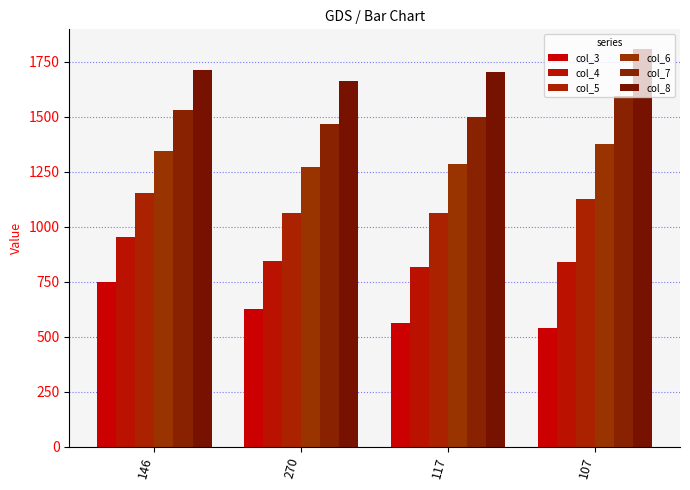

What is the label of the 3rd bar from the right?

270